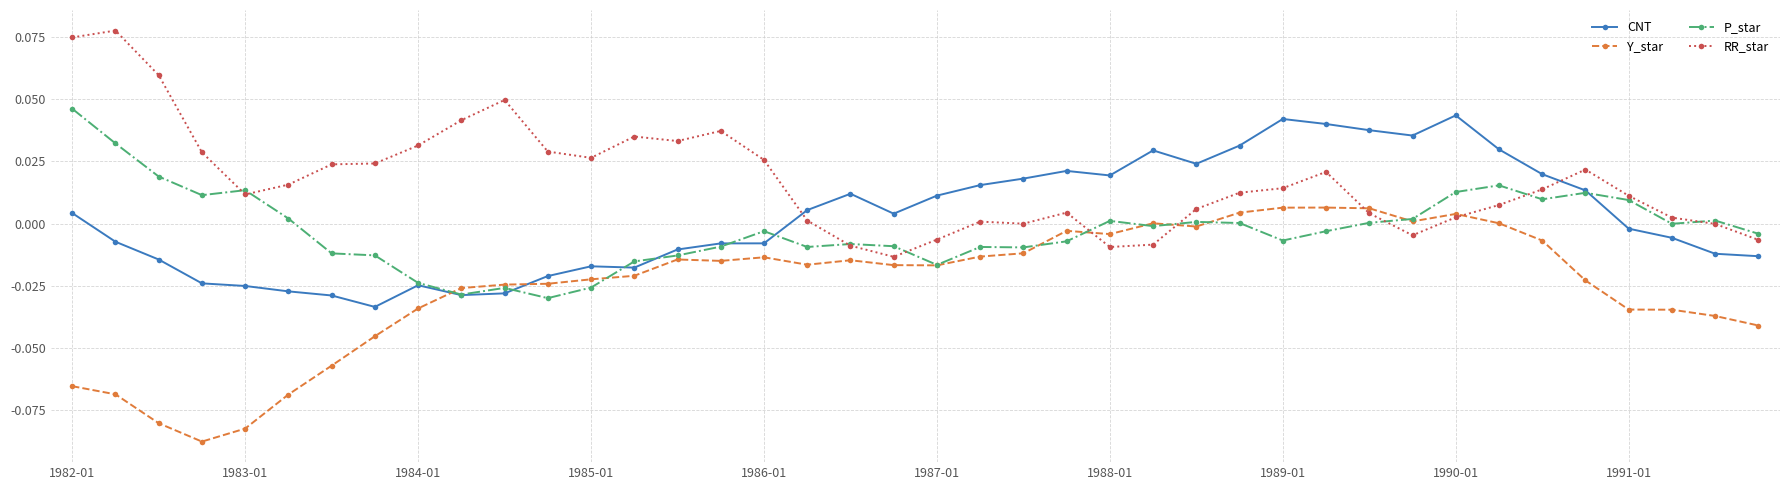

How many intersections are there between RR_star and Y_star?

4